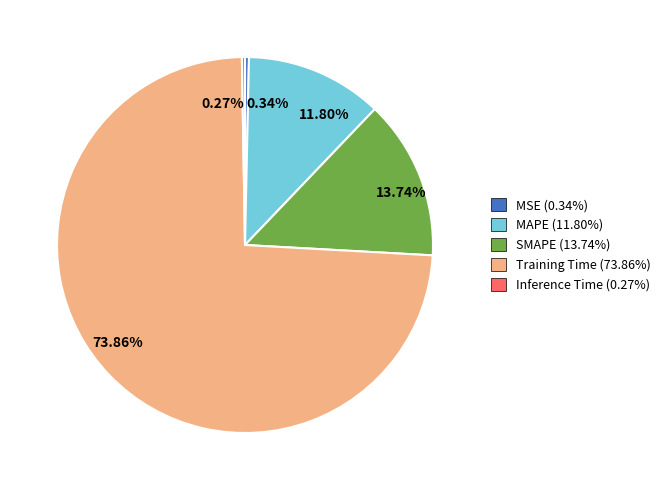

Is 11.80% the majority of the pie?

No